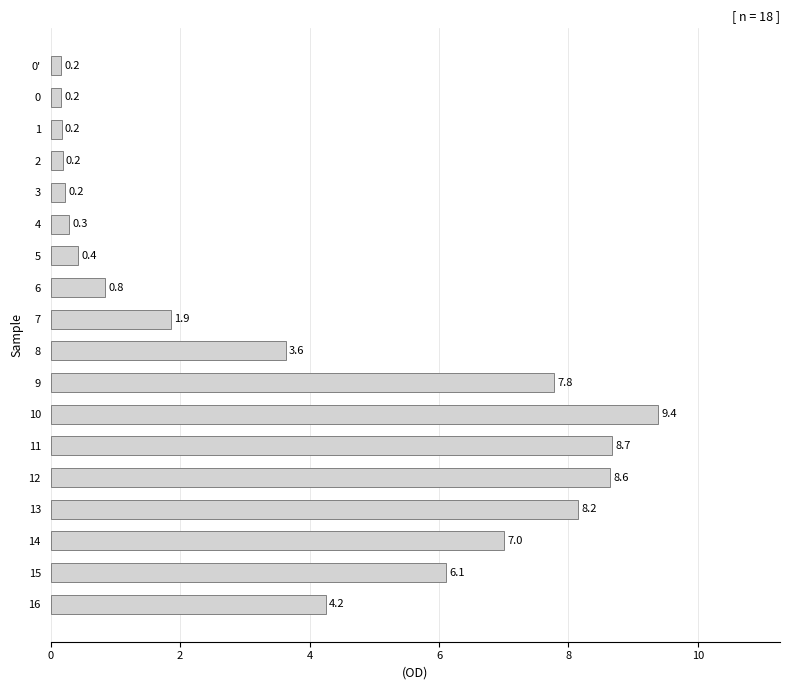

Between 3 and 4, which is larger?

4